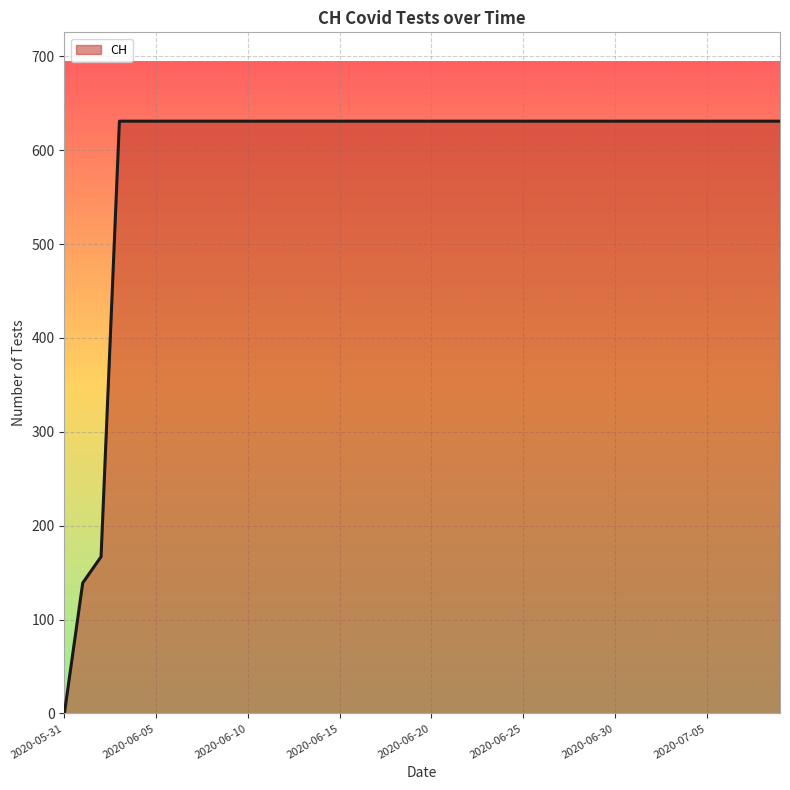

What is the maximum value shown in the chart?

631